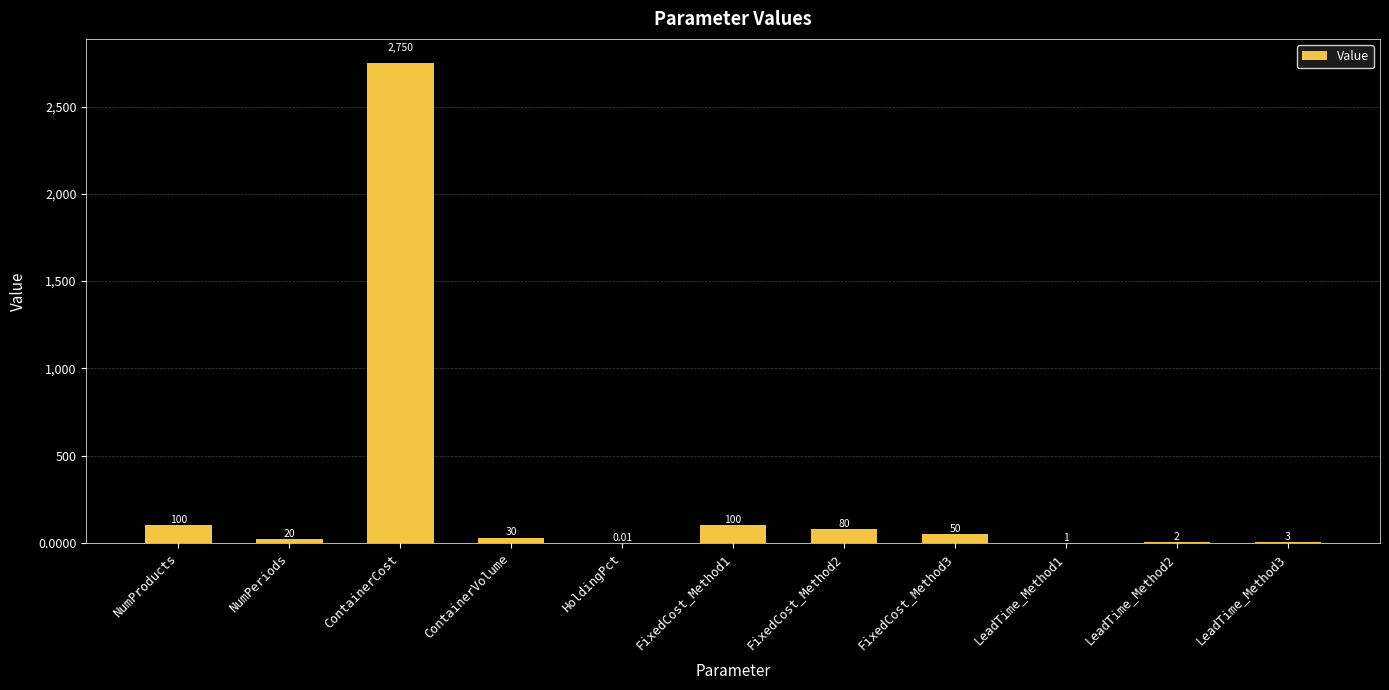

At which label does the data first exceed 30?

NumProducts